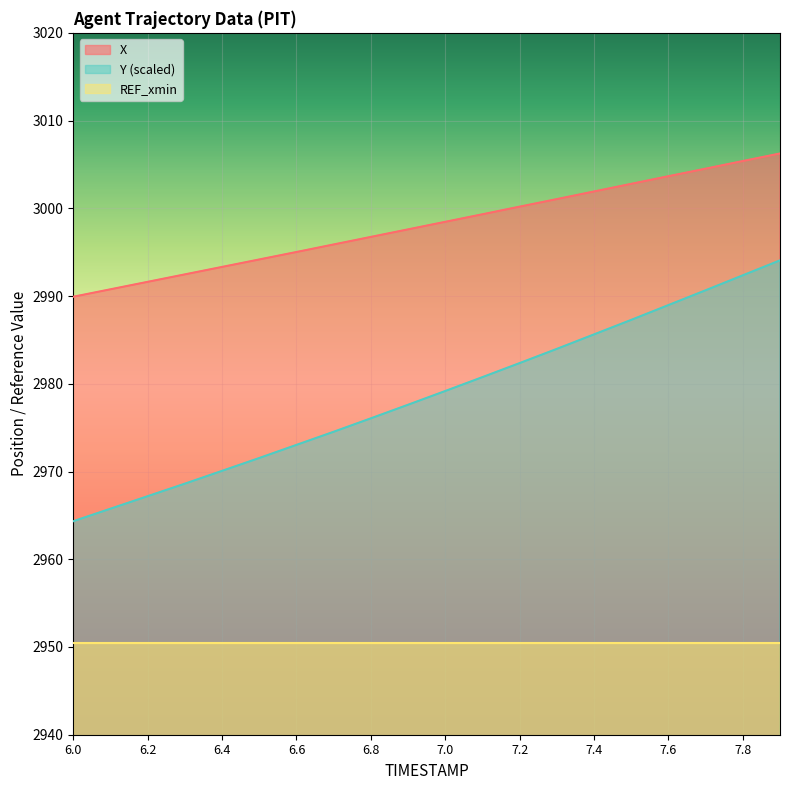

Which series has the widest spread of values?

Y (scaled)